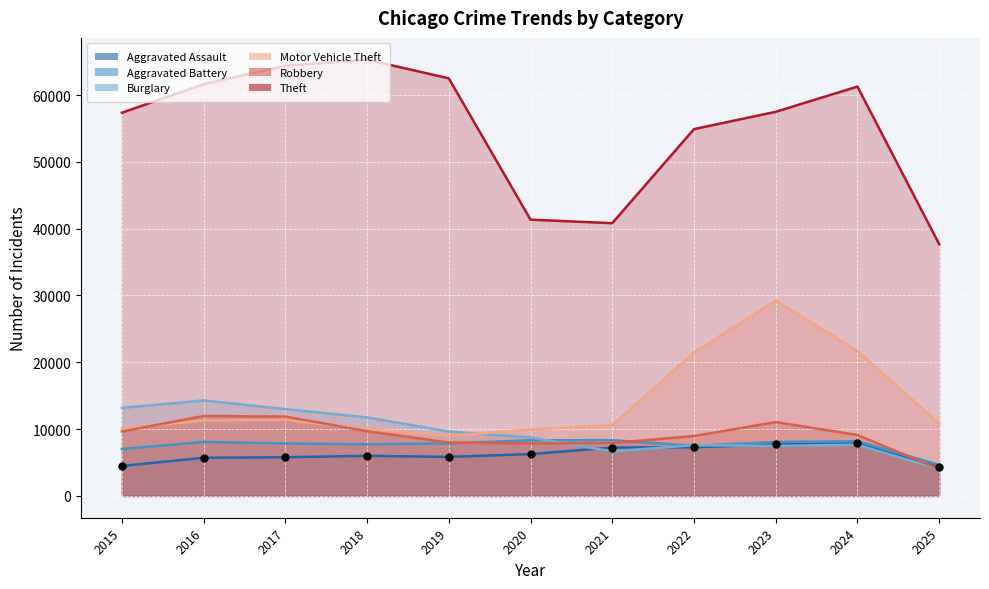

Which series has the widest spread of Y values?

Theft